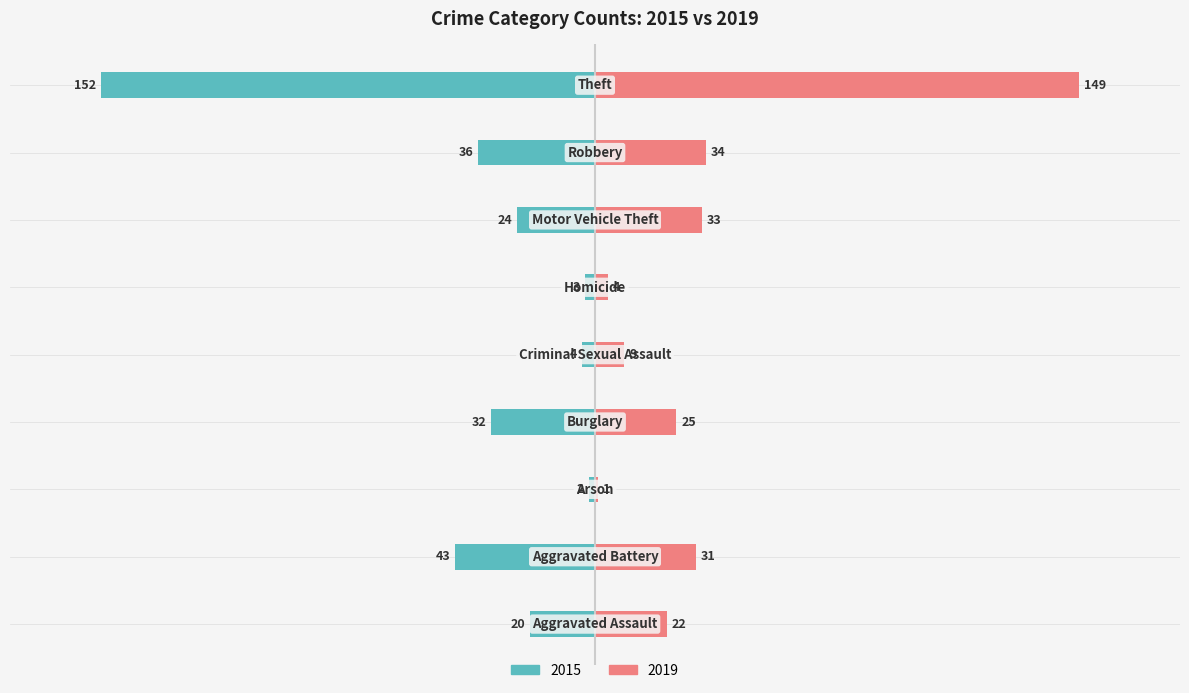

What is the value of the Right (2019) bar at the 8th from the left?

34